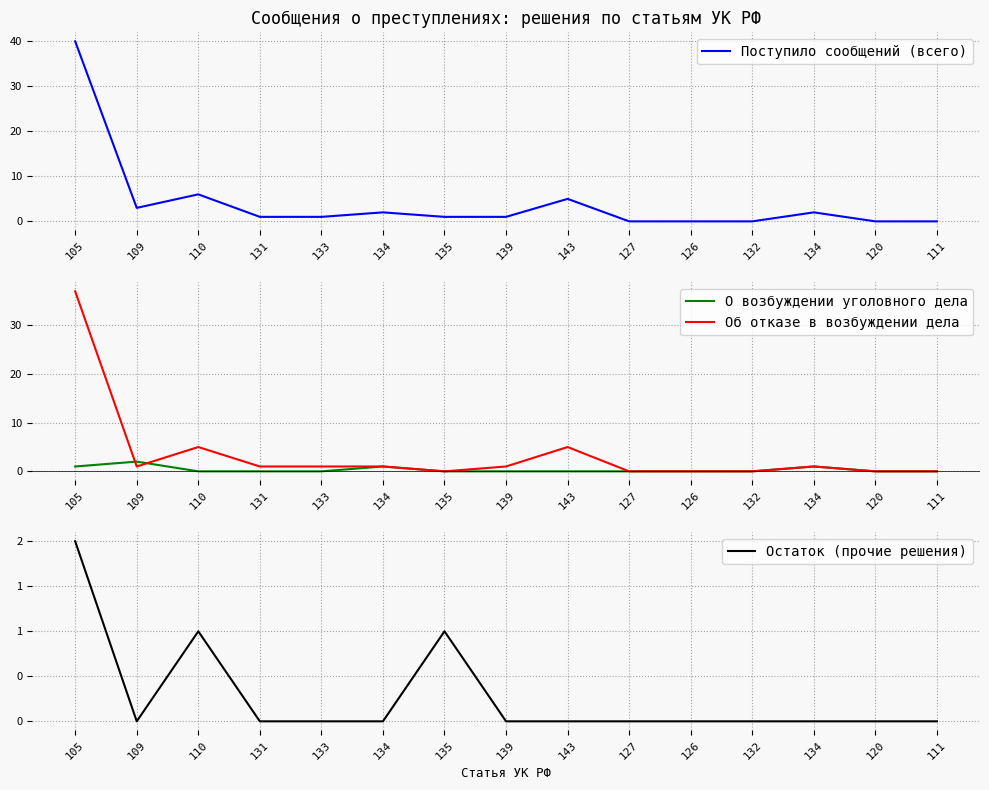

True or false: Поступило сообщений (всего) and Остаток (прочие решения) cross at least once.

False